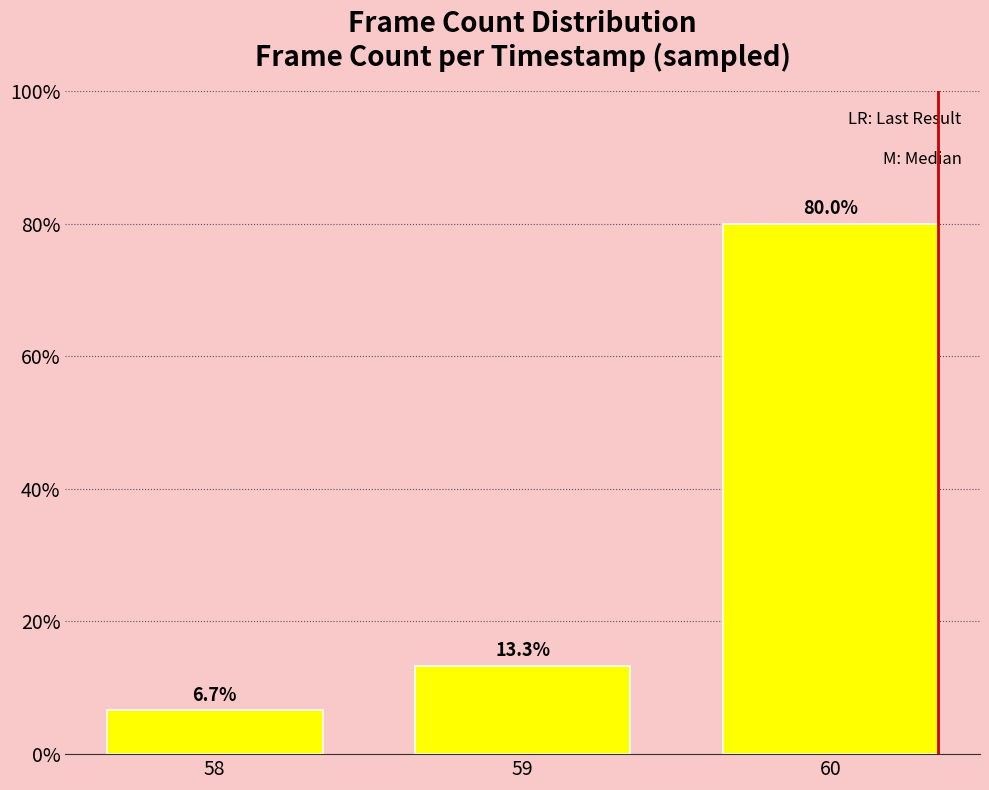

What is the value of the 1st bar from the left?

6.7